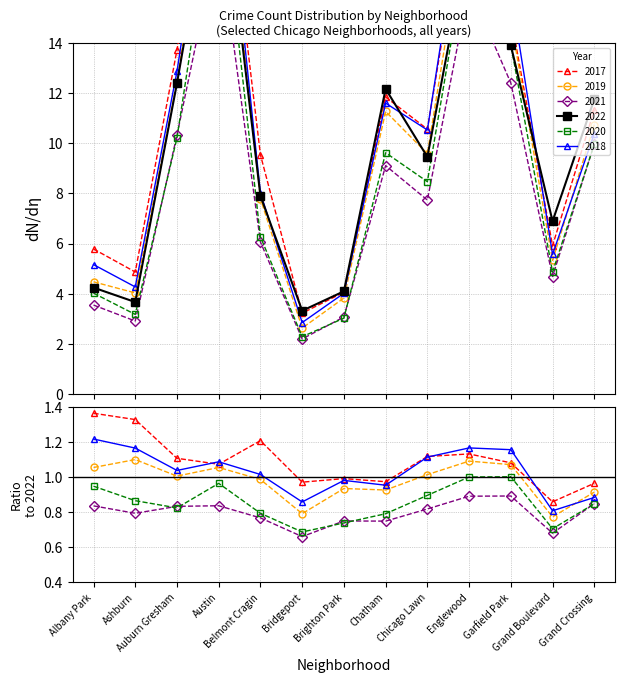

Which category has the lowest value in the 2017 series?

Bridgeport